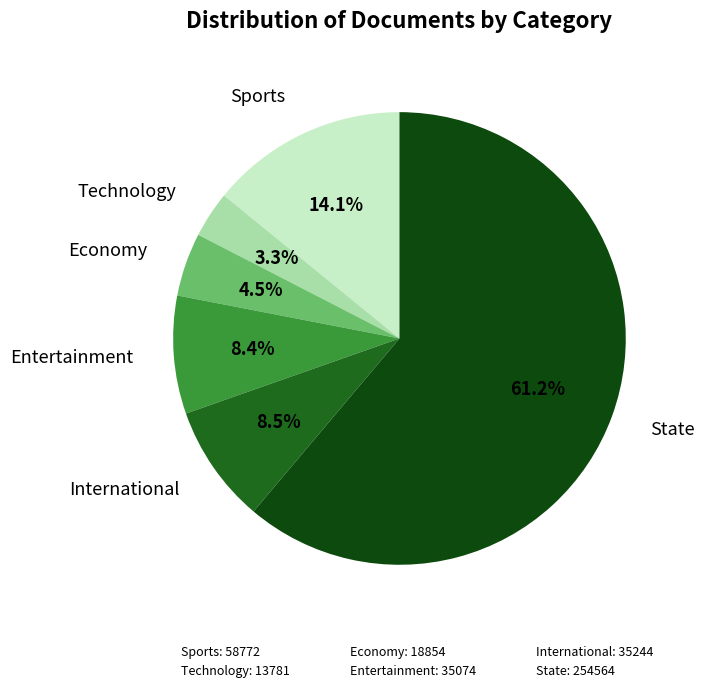

What is the total percentage of Technology and Entertainment?

11.7%